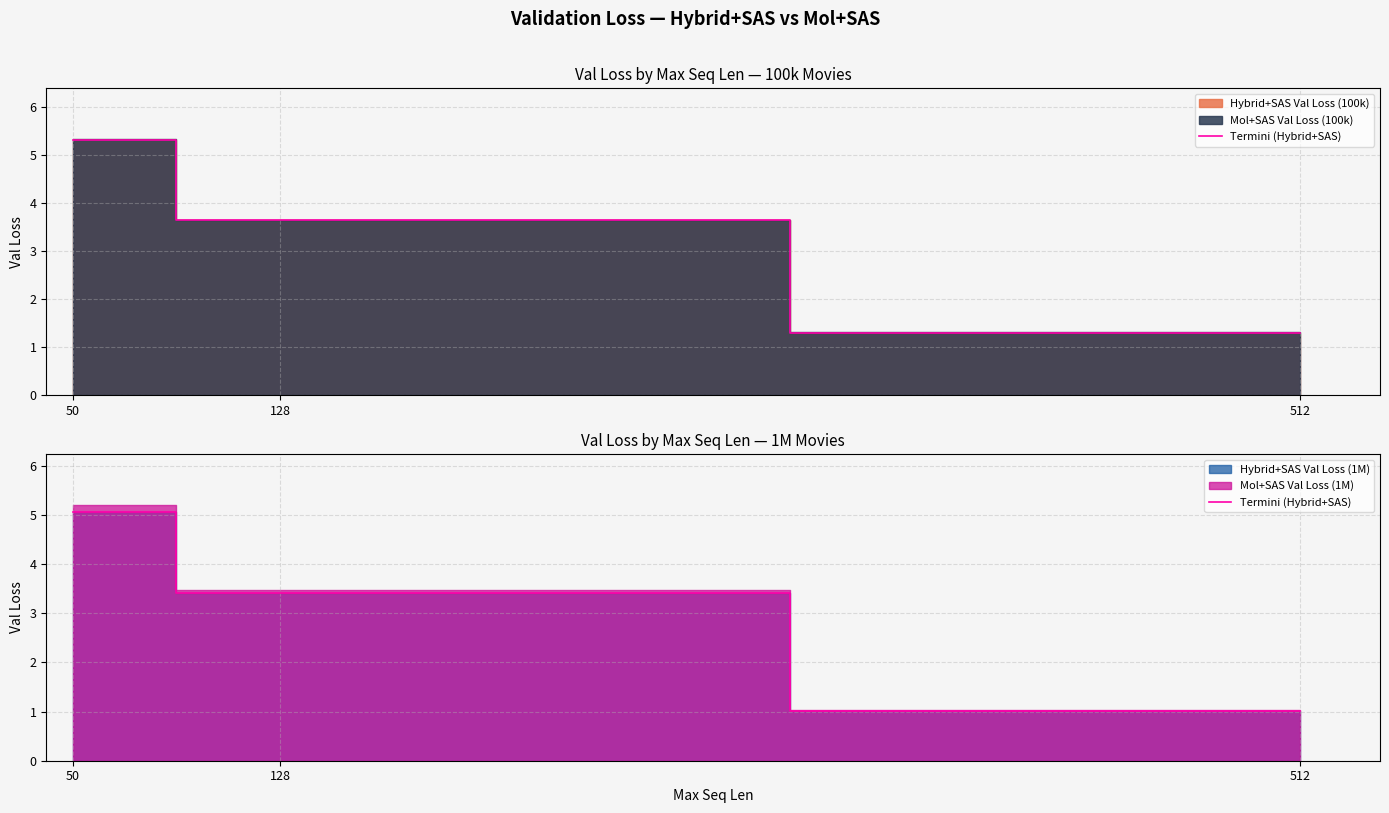

What is the value of the 3rd point from the left?

1.0